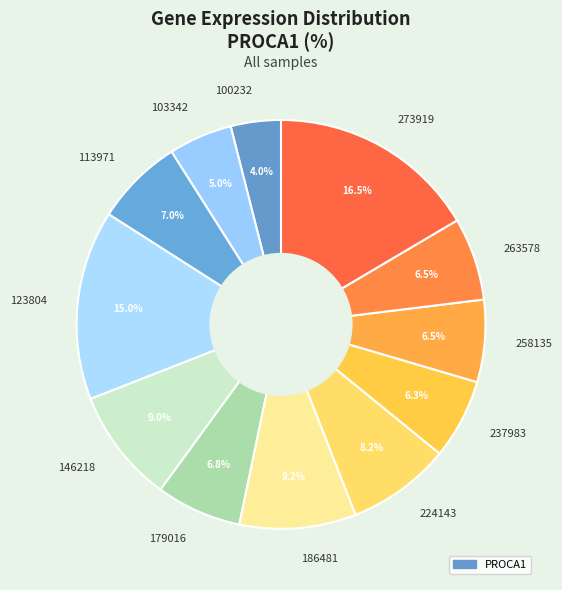

Is it true that 123804 is 27% of the pie?

False